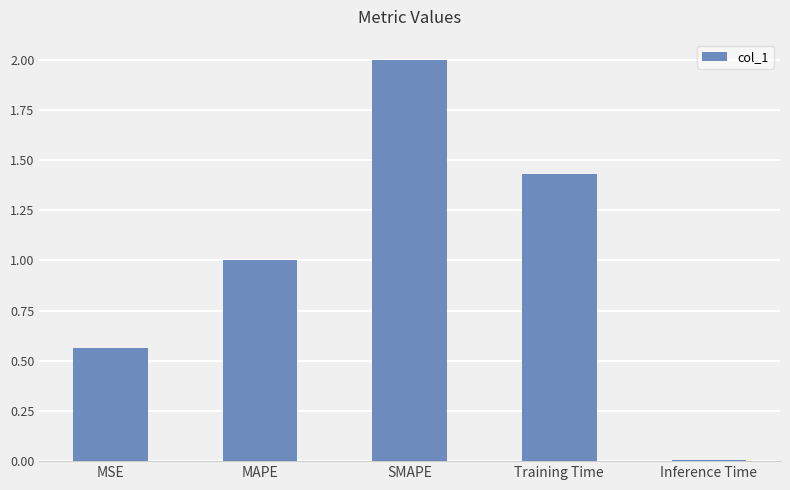

What is the label of the 2nd bar from the right?

Training Time